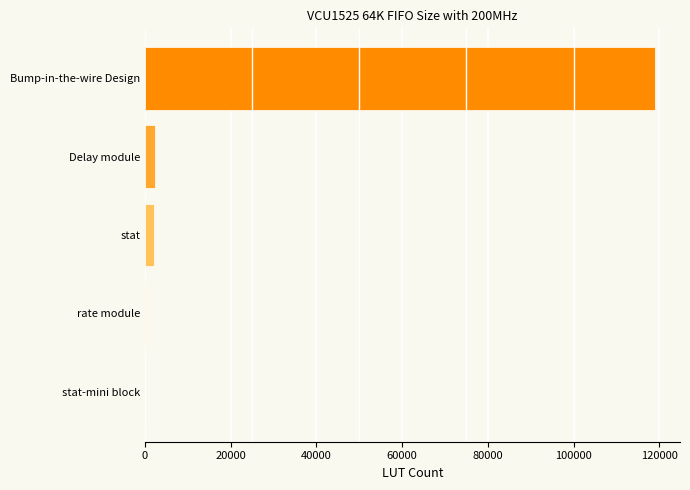

Where is the data nearest to the value 59469?

Delay module